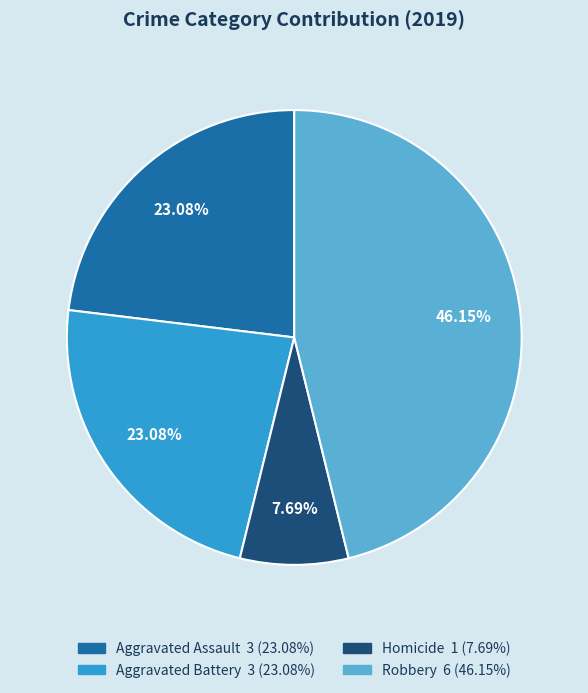

Is there a majority slice in this chart?

No